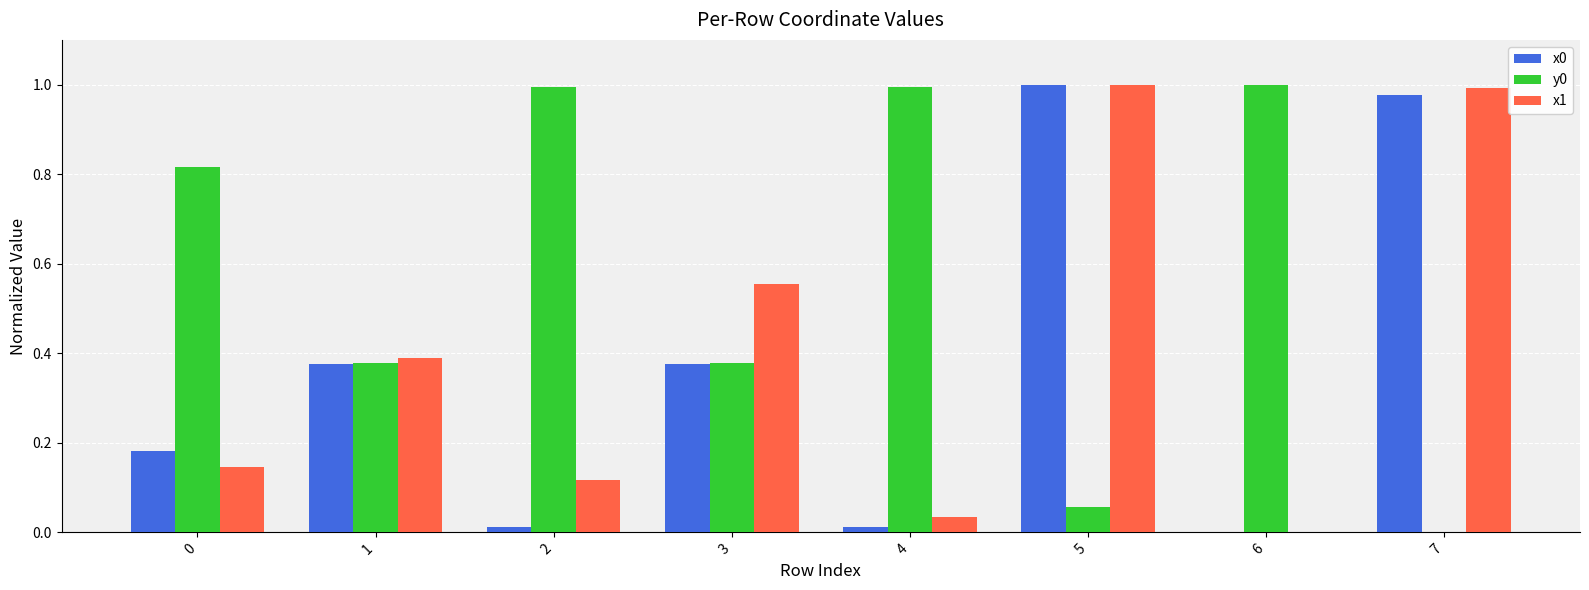

At which category is the sum across all series the highest?

5